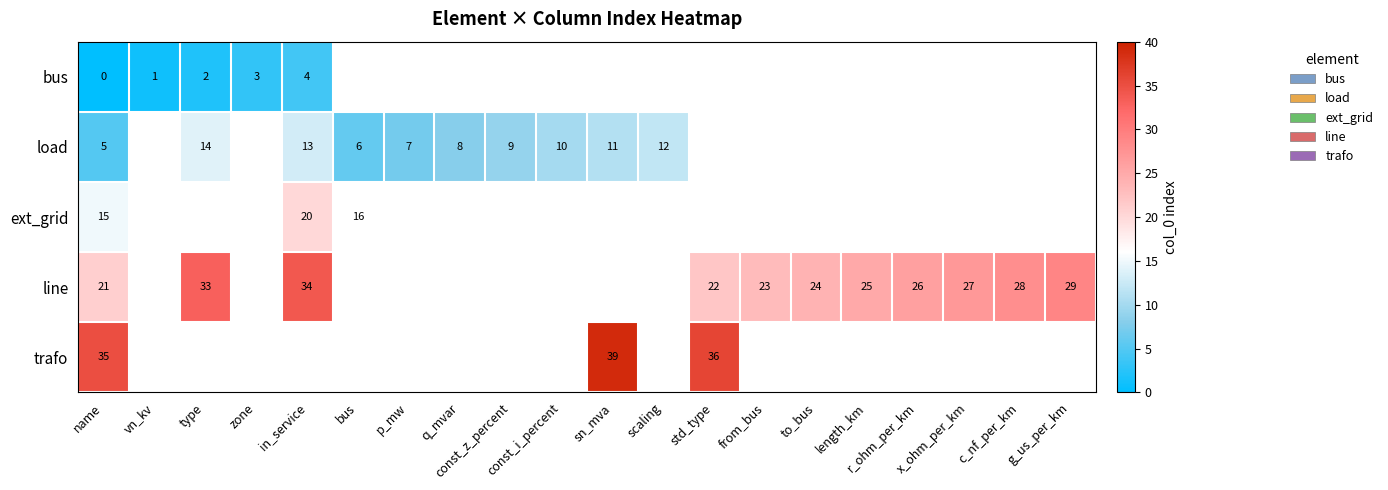

How many distinct data groups are displayed?

5